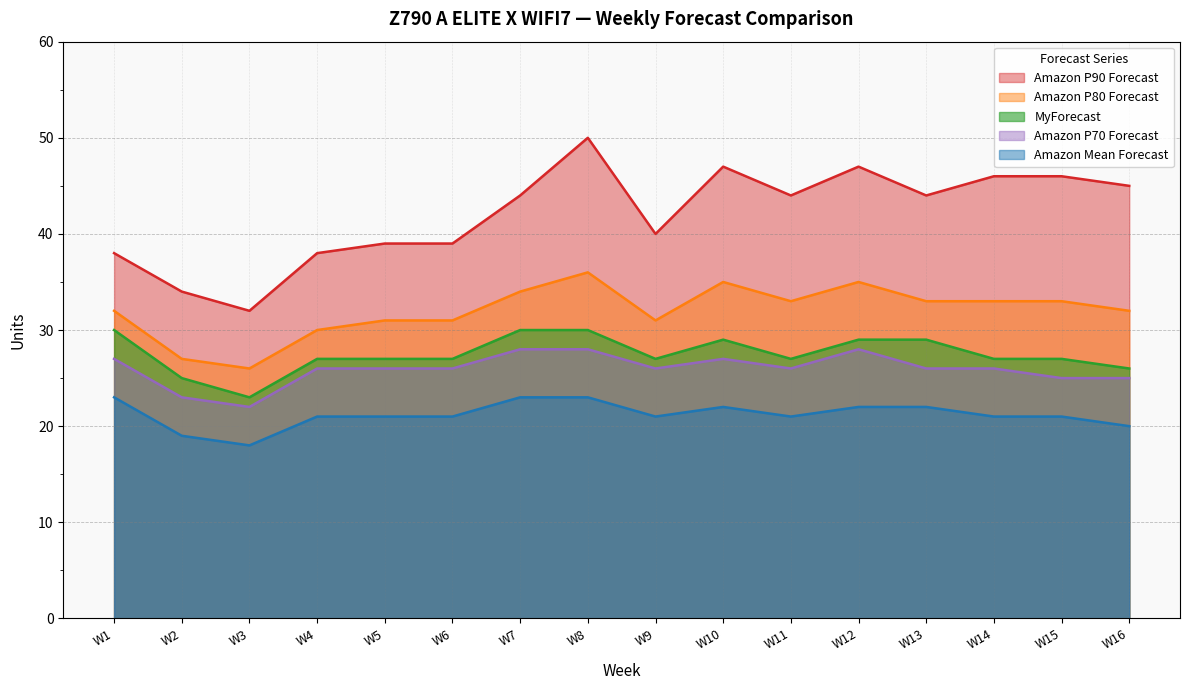

What is the difference between the highest and lowest values at W5?

18